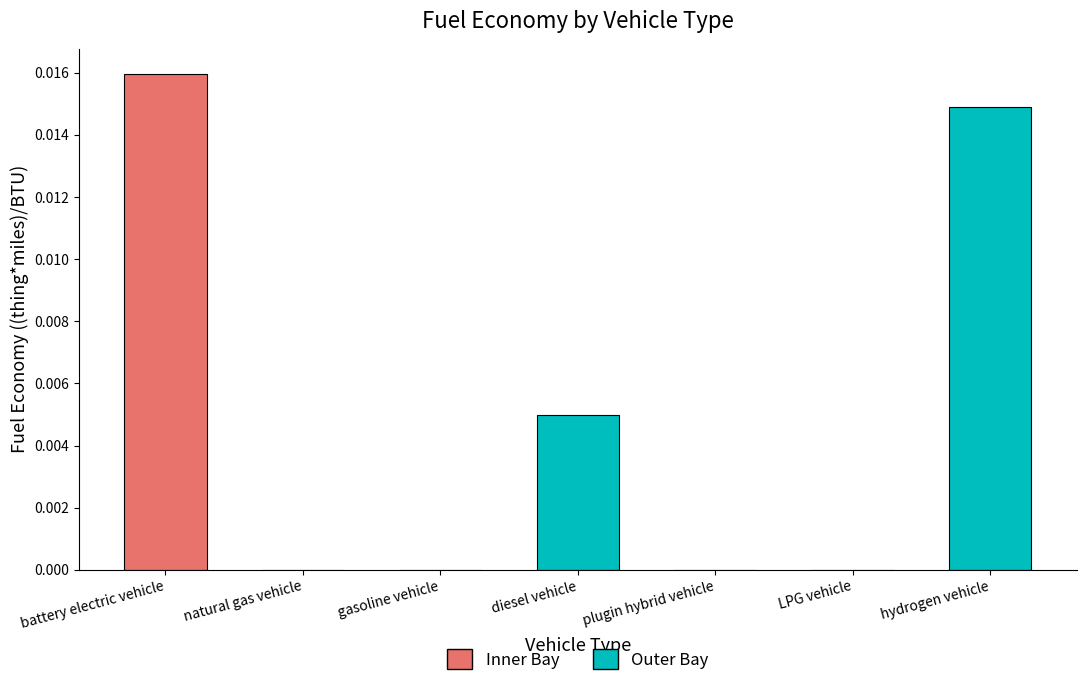

The value at plugin hybrid vehicle is 0.0. True or false?

True